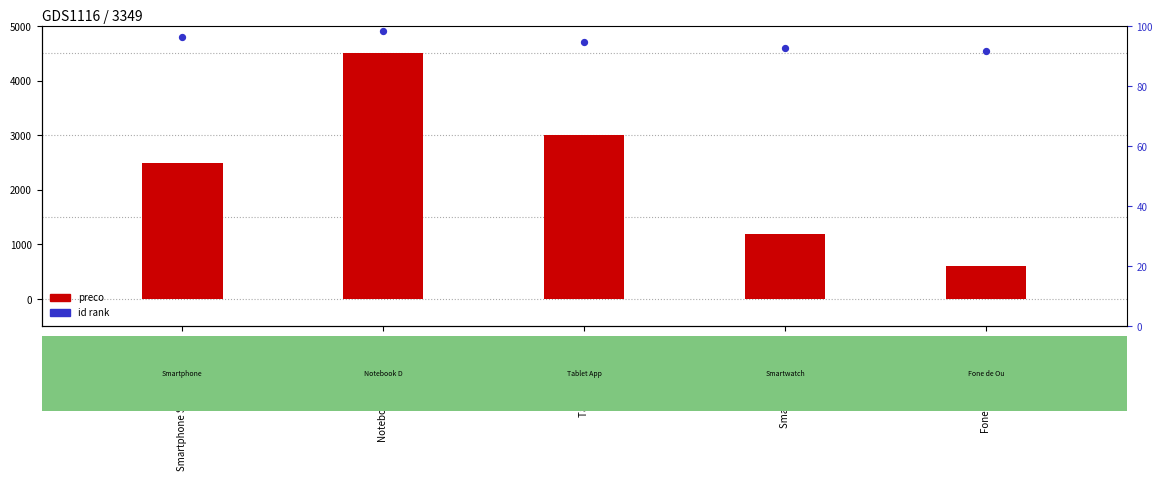

At which category is the sum across all series the highest?

Notebook Dell Inspiron